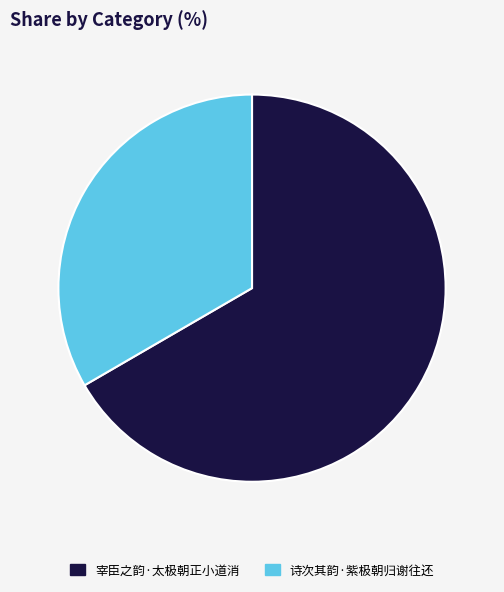

Combined, do 诗次其韵·紫极朝归谢往还 and 宰臣之韵·太极朝正小道消 account for over 50%?

Yes